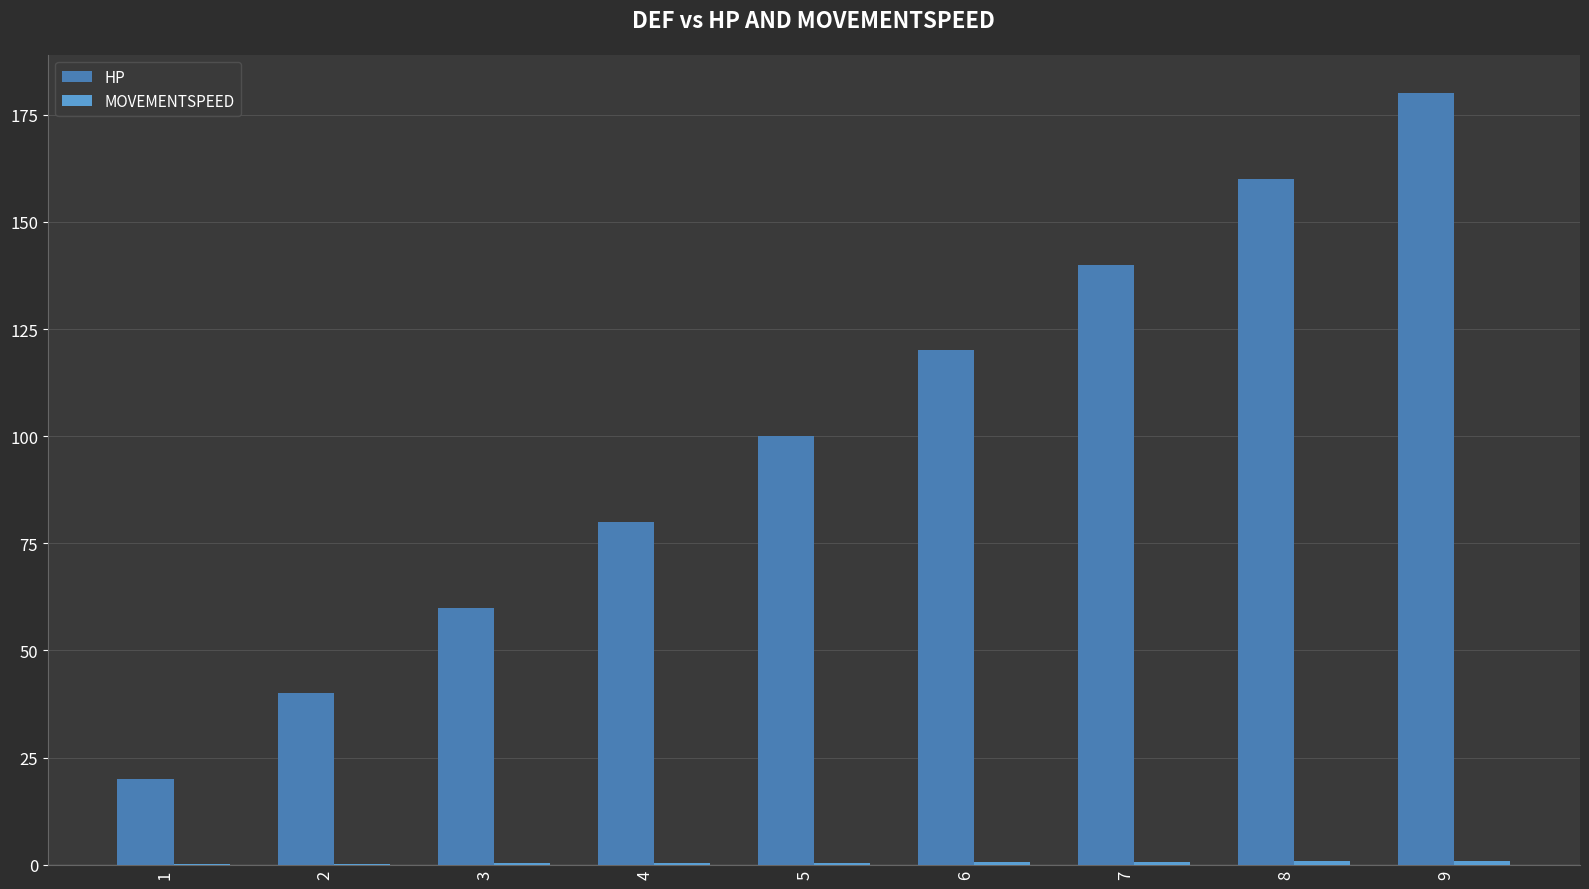

The HP series shows 61.3 at 6. True or false?

False